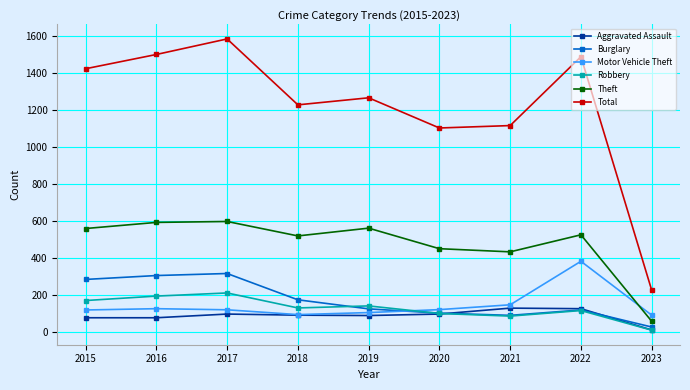

Does the chart have visible grid lines?

Yes